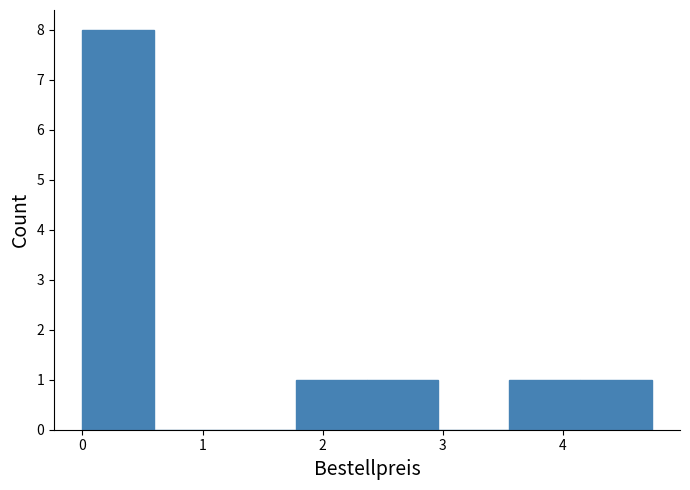

Which range on the x-axis has the tallest bar?

0.0 to 0.6